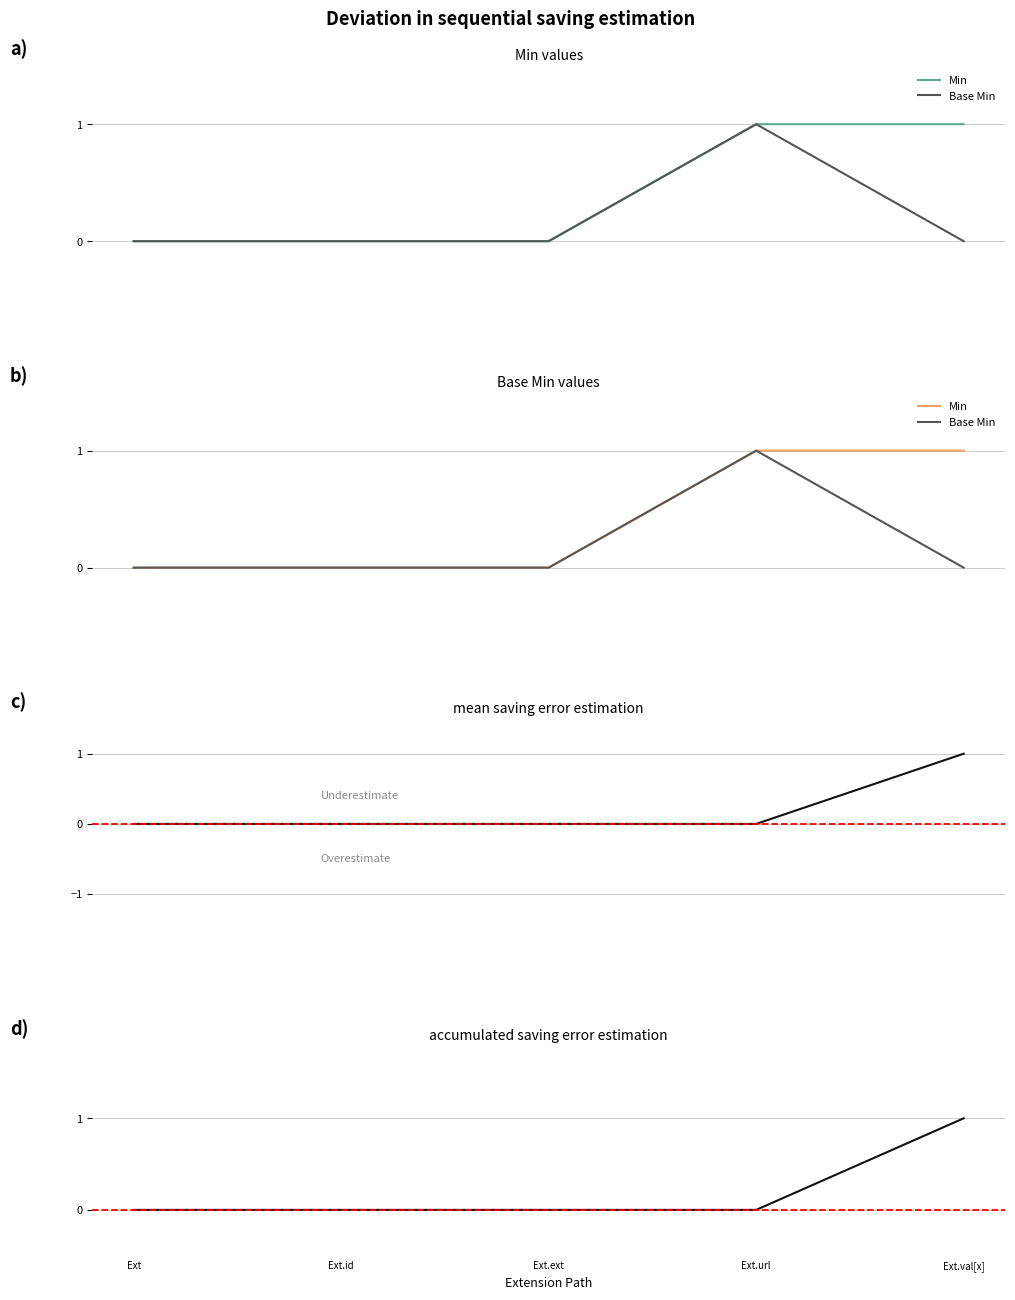

Which series changed the most between Ext.url and Ext.val[x]?

Base Min